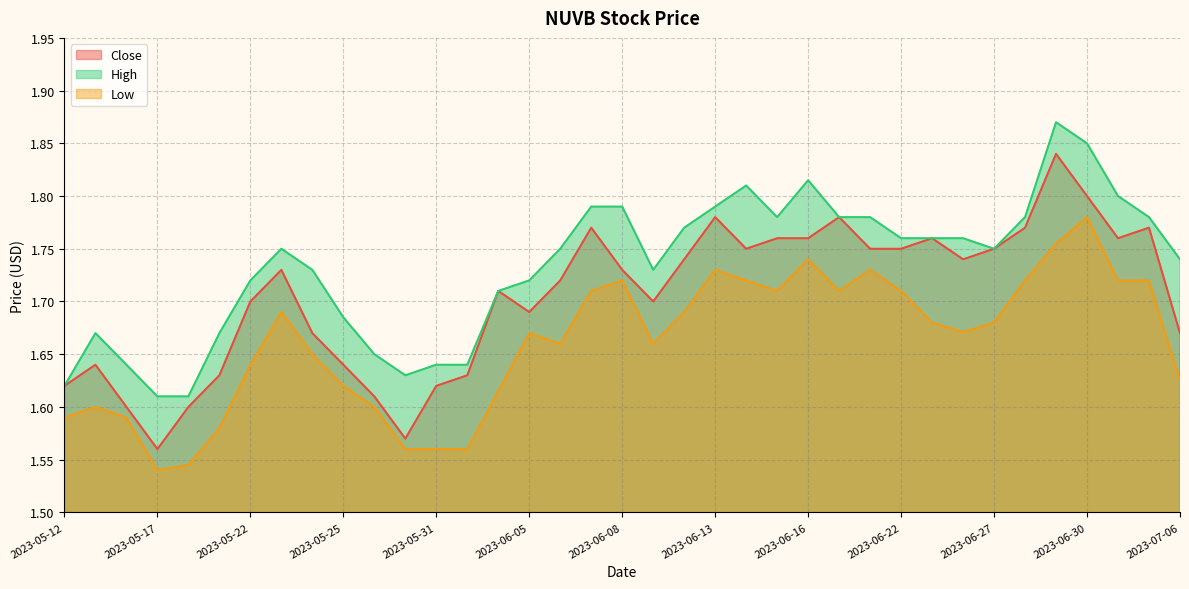

Is it true that Close equals 1.0 at 2023-05-31?

False